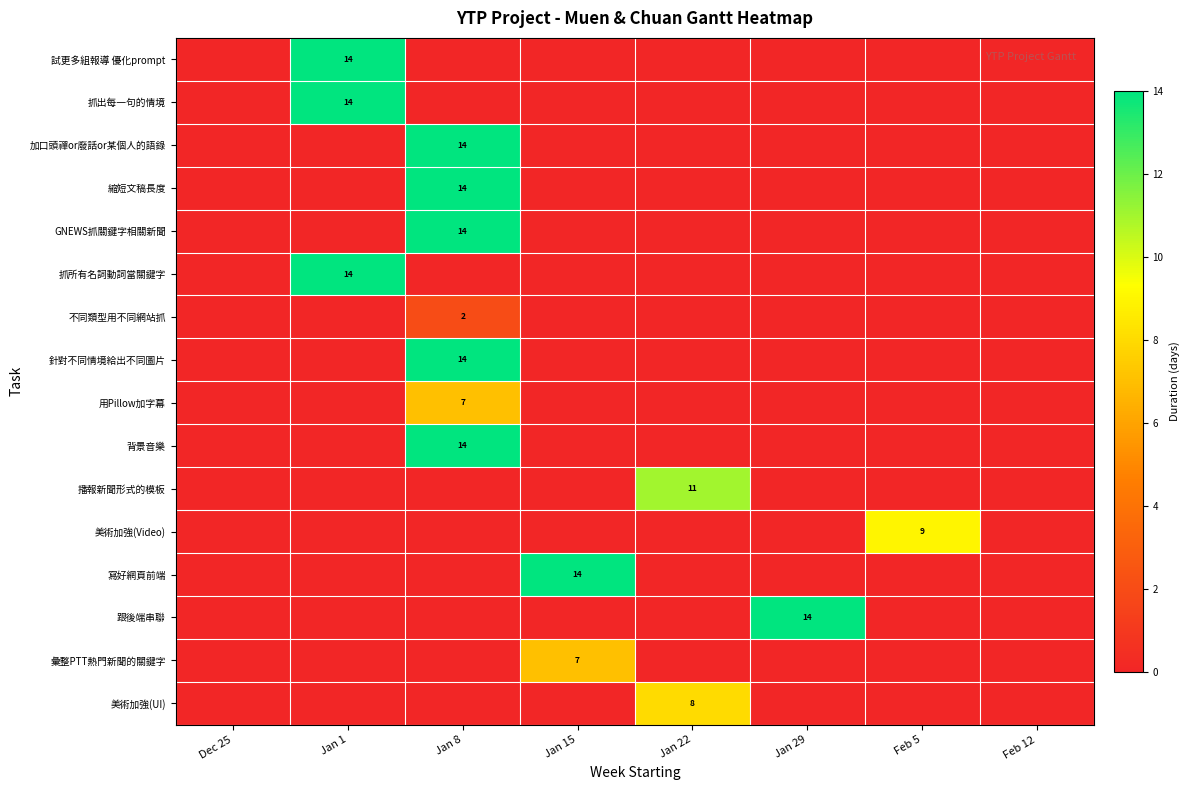

True or false: 用Pillow加字幕 has a value of 10 at Jan 8.

False